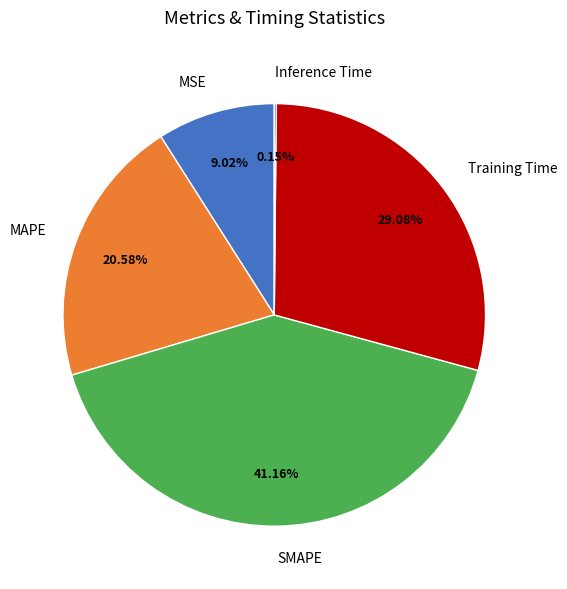

Do Training Time and MSE together represent more than half of the pie?

No